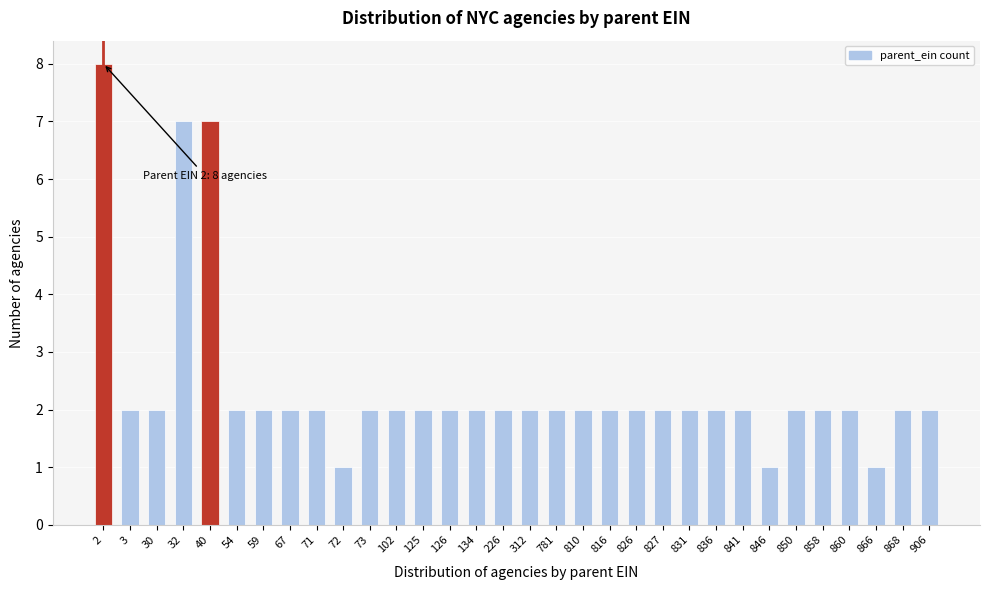

True or false: the data shows 2 at 906.

True